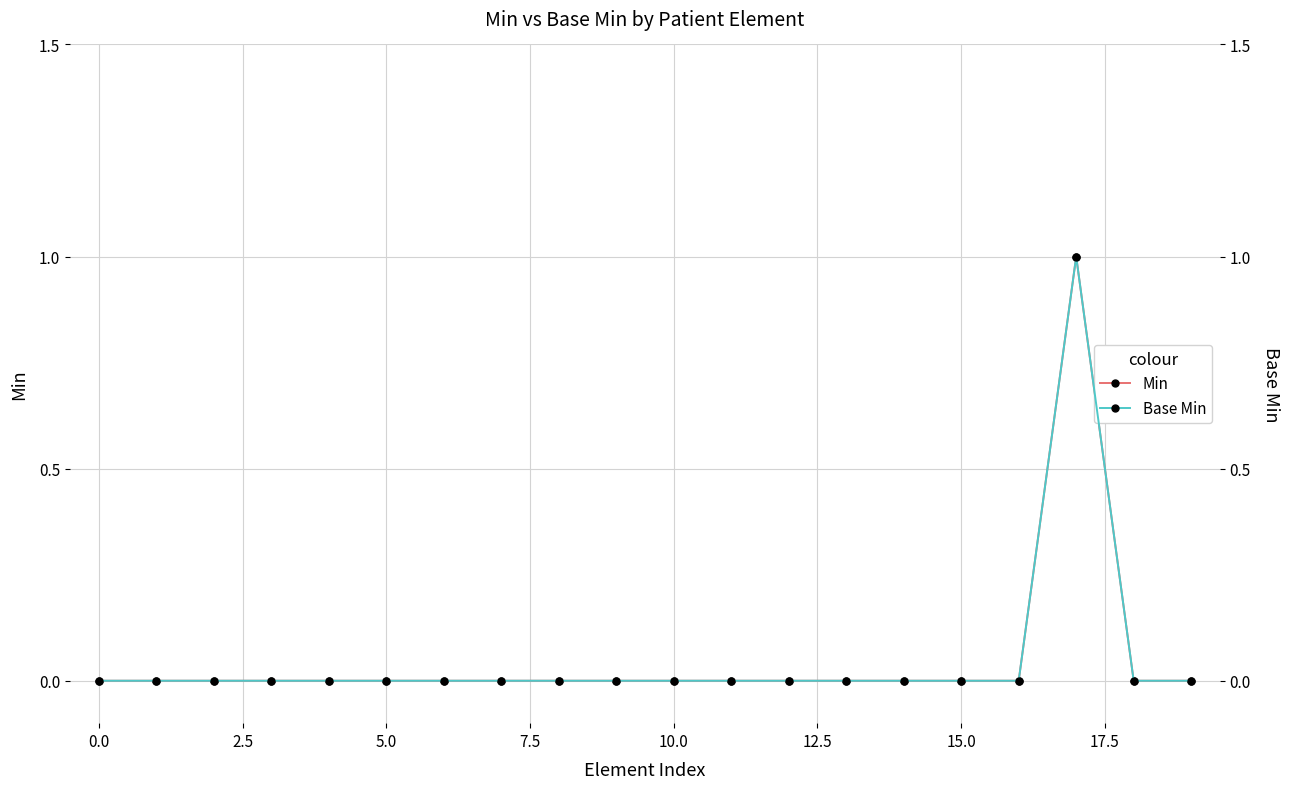

True or false: Min and Base Min intersect in this chart.

False